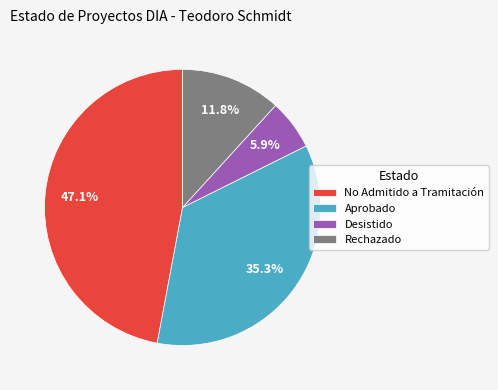

How many slices are in this pie chart?

4